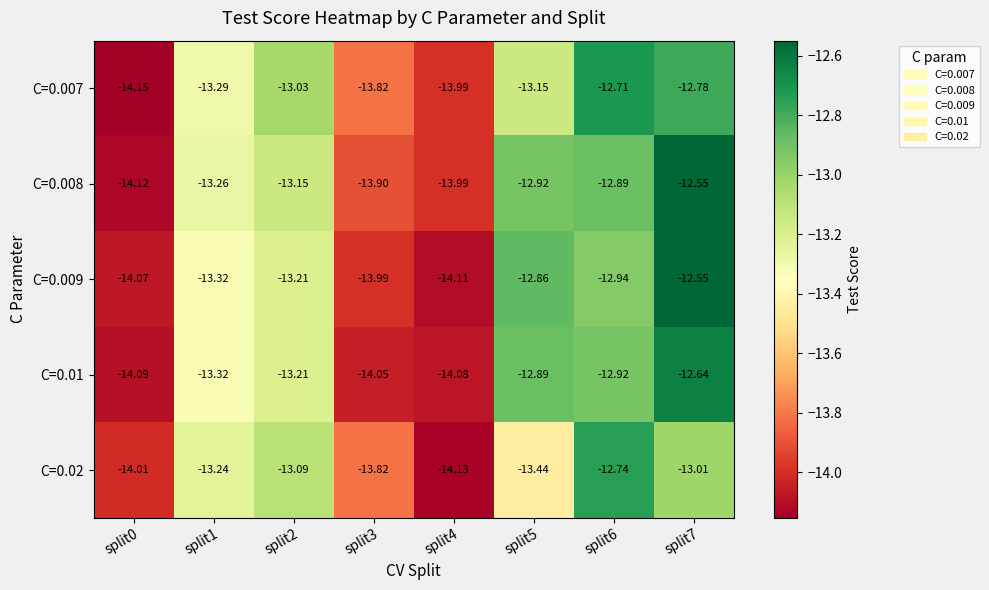

What is the total value across all series at split6?

-64.2